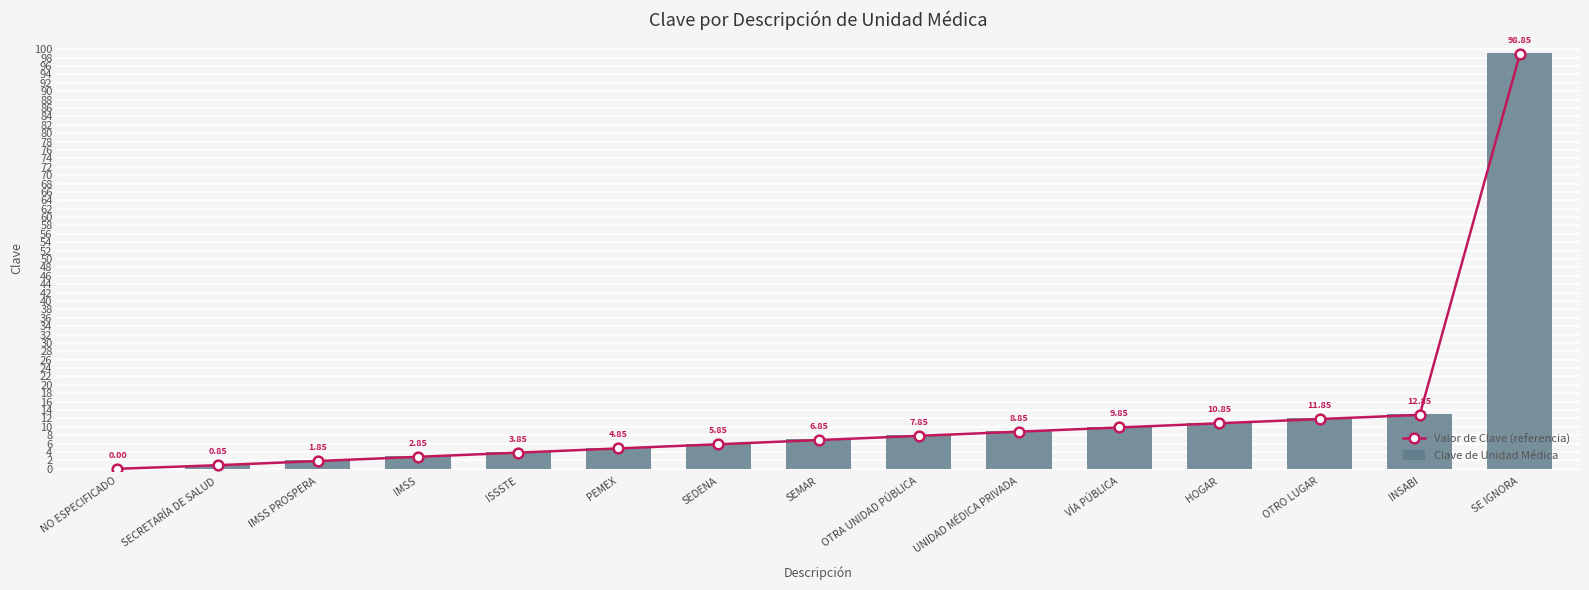

Count the number of data series in this chart.

2